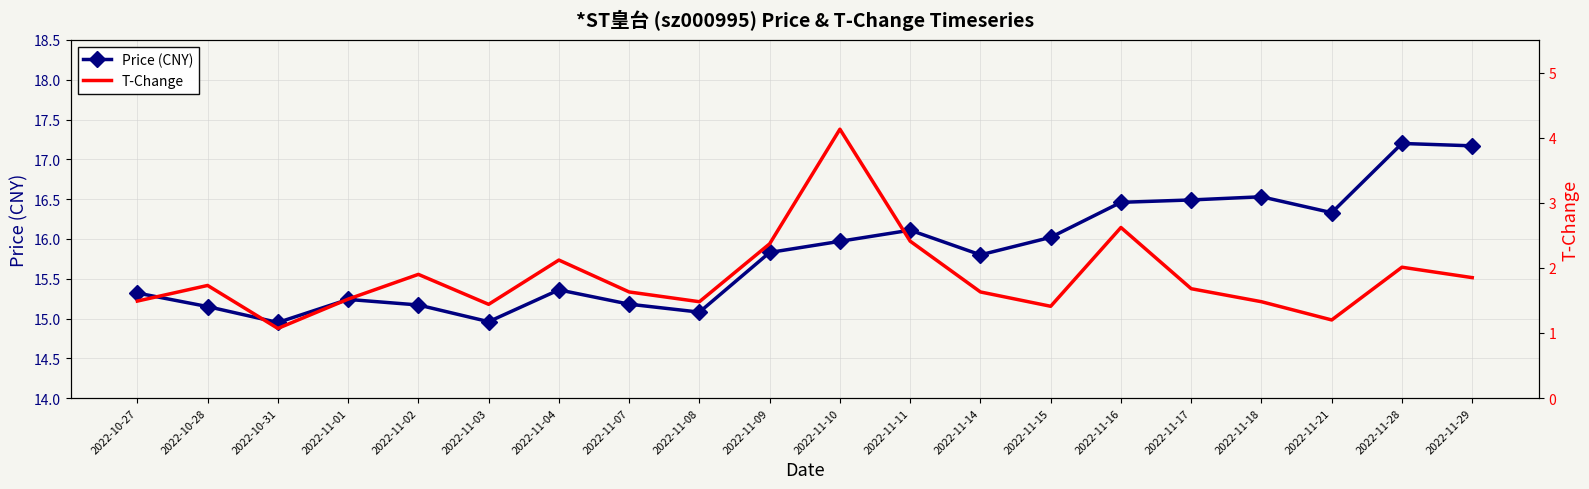

How many interior local valleys does the T-Change series have?

5